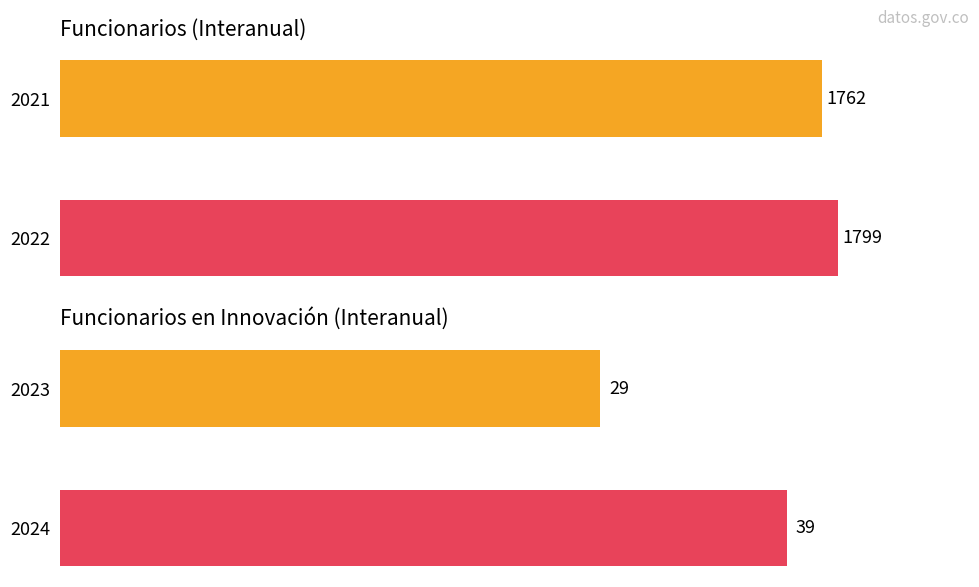

How many bars are there in total?

4